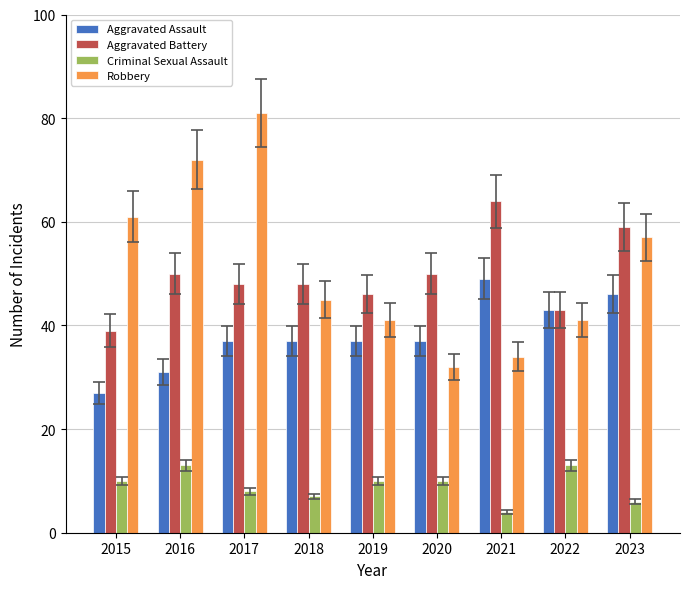

At which label is Robbery closest to 56?

2023